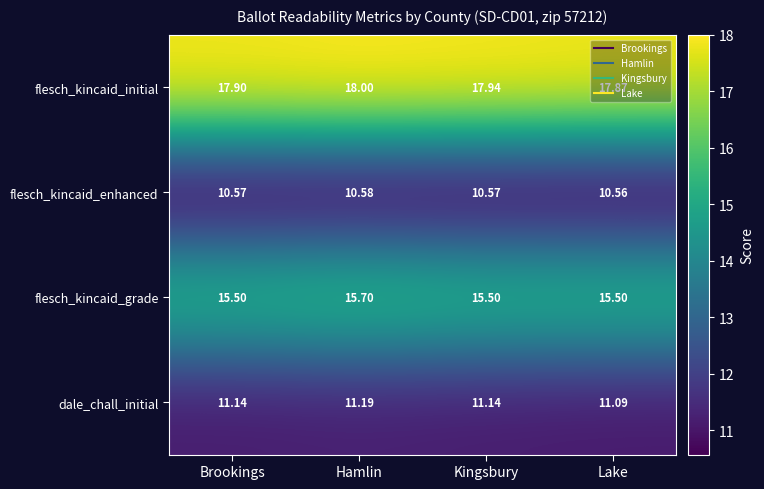

At which category is the sum across all series the highest?

Hamlin